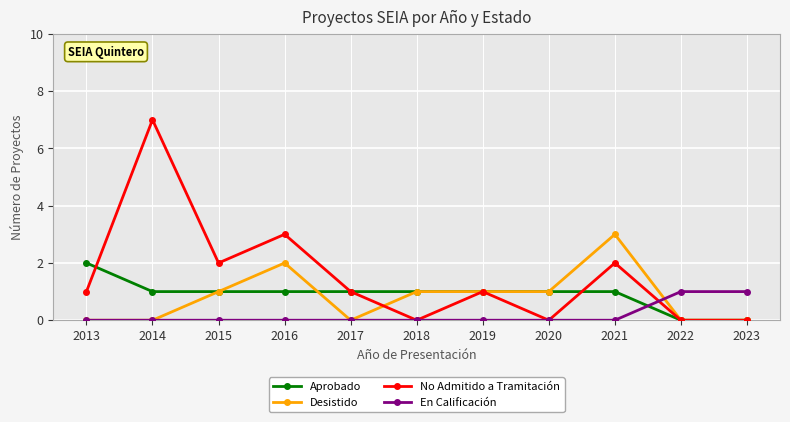

Which series has the largest total across all categories?

No Admitido a Tramitación